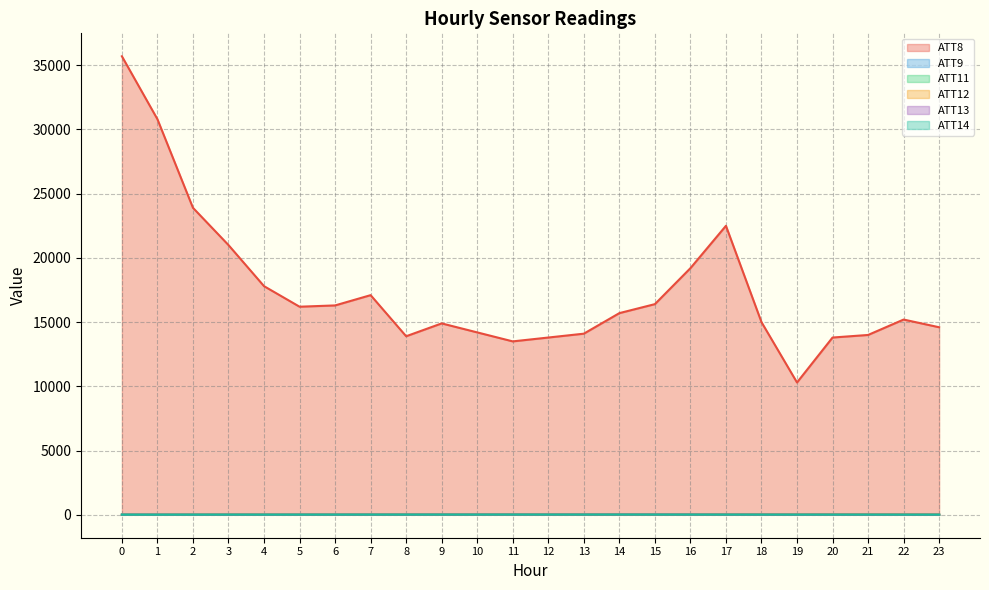

What is the sum of the ATT12 values at 8 and 15?

19.4